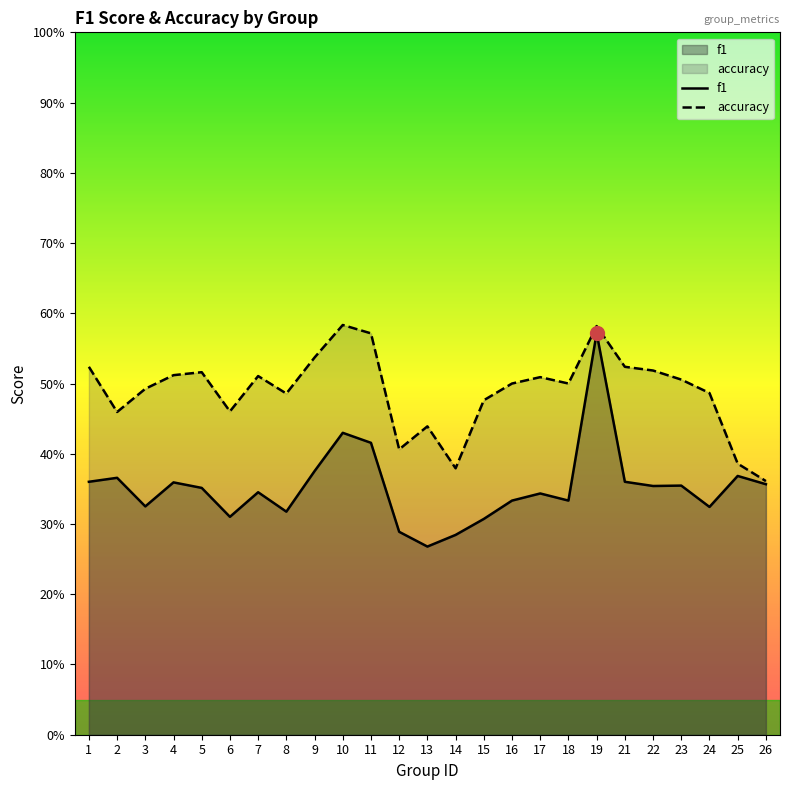

At 23, list the series in order from largest to smallest.

accuracy, f1